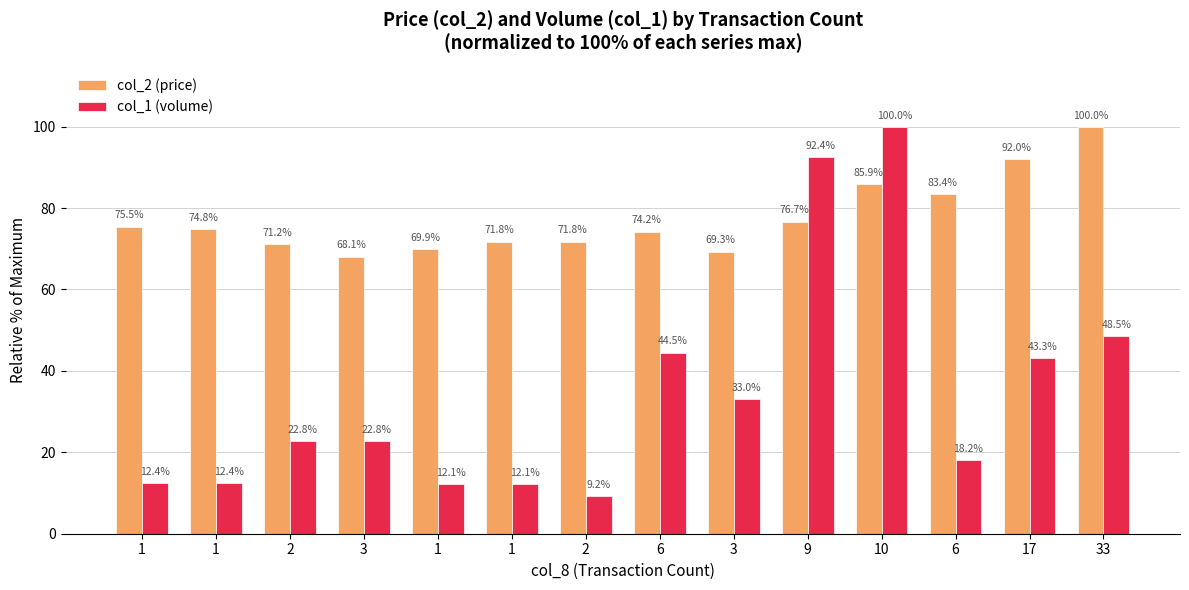

Which category has the highest value in the col_2 (price) series?

33